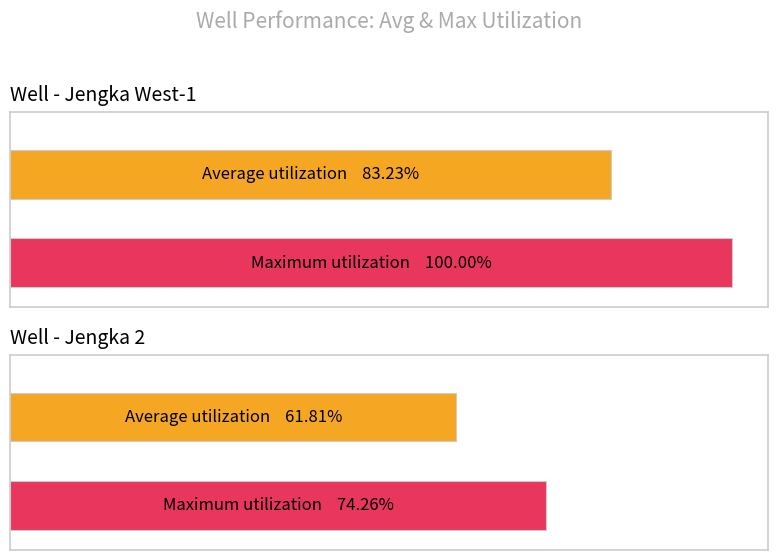

What is the sum of the Maximum Utilization values at Jengka 2 and Jengka West-1?

174.3